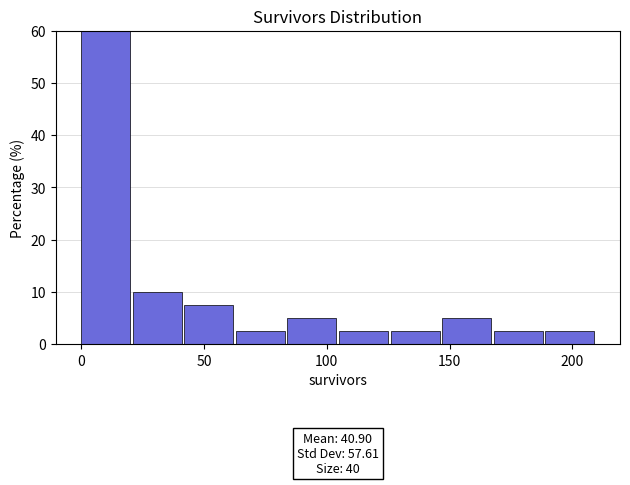

Which range on the x-axis has the tallest bar?

0 to 21